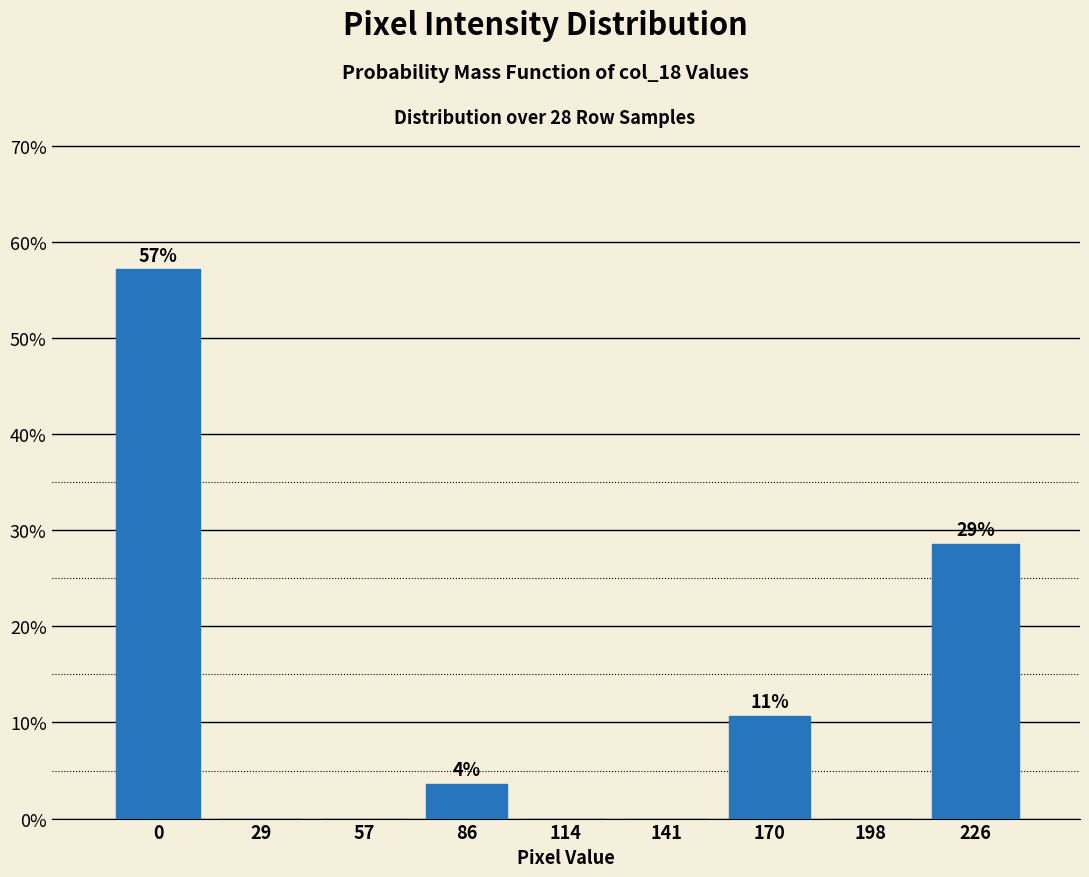

Reading left to right, extract all data points from this chart.

0=57.1	29=0.0	57=0.0	86=3.6	114=0.0	141=0.0	170=10.7	198=0.0	226=28.6